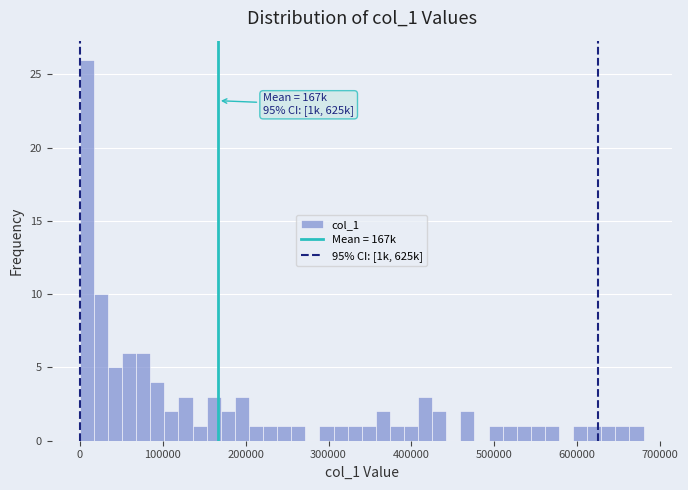

Around what value on the x-axis is the tallest bar? Give the approximate position of its centre, as read against the axis.

10000